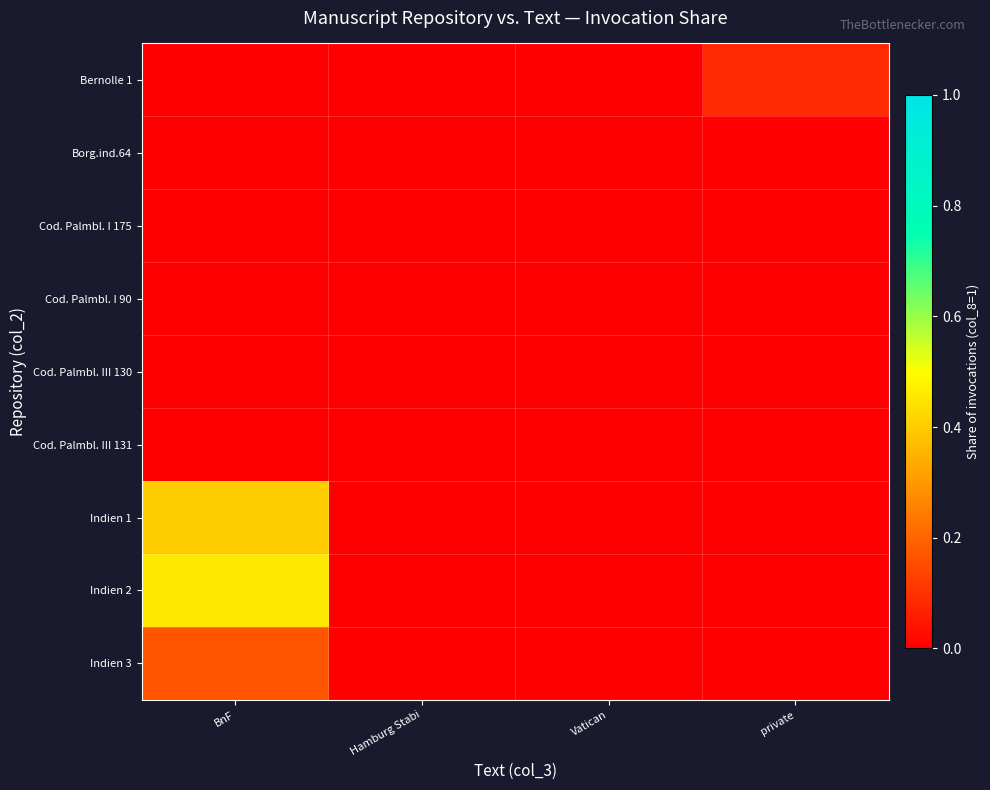

Reading right to left, what are all the values shown in this chart?

Bernolle 1: private=0.1	Vatican=0.0	Hamburg Stabi=0.0	BnF=0.0
Borg.ind.64: private=0.0	Vatican=0.0	Hamburg Stabi=0.0	BnF=0.0
Cod. Palmbl. I 175: private=0.0	Vatican=0.0	Hamburg Stabi=0.0	BnF=0.0
Cod. Palmbl. I 90: private=0.0	Vatican=0.0	Hamburg Stabi=0.0	BnF=0.0
Cod. Palmbl. III 130: private=0.0	Vatican=0.0	Hamburg Stabi=0.0	BnF=0.0
Cod. Palmbl. III 131: private=0.0	Vatican=0.0	Hamburg Stabi=0.0	BnF=0.0
Indien 1: private=0.0	Vatican=0.0	Hamburg Stabi=0.0	BnF=0.4
Indien 2: private=0.0	Vatican=0.0	Hamburg Stabi=0.0	BnF=0.5
Indien 3: private=0.0	Vatican=0.0	Hamburg Stabi=0.0	BnF=0.2